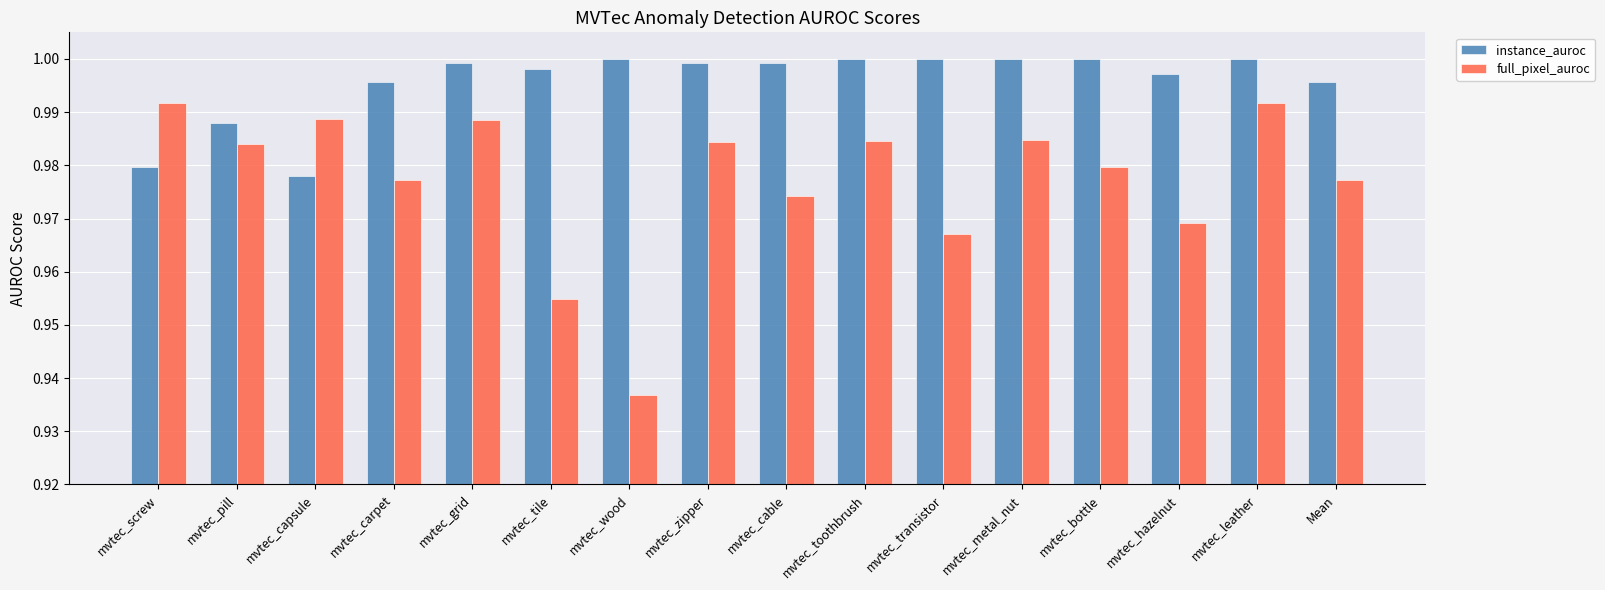

What position from the right is mvtec_cable?

8